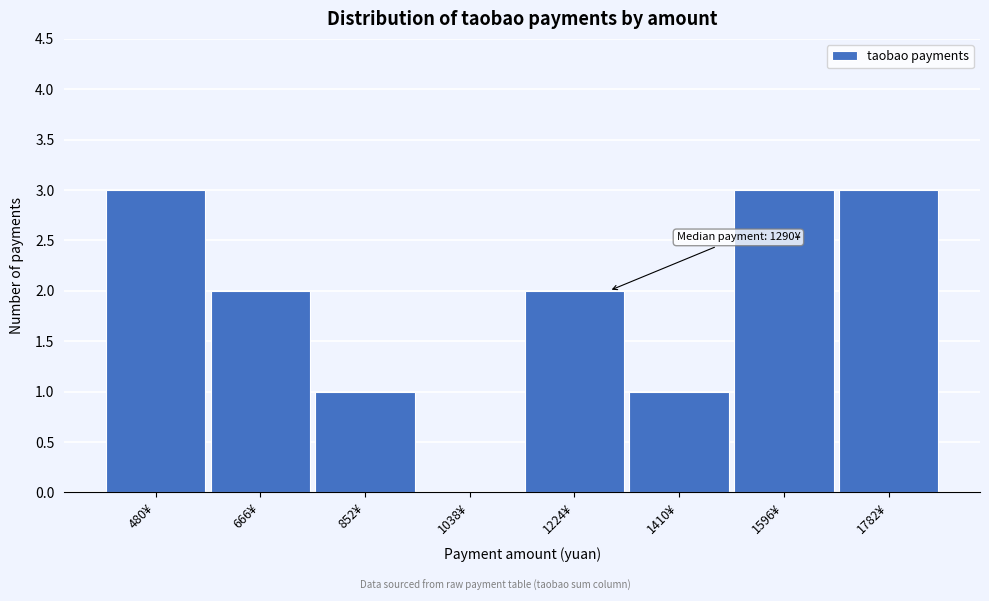

Reading left to right, transcribe all the data shown in this chart.

480¥=3	666¥=2	852¥=1	1038¥=0	1224¥=2	1410¥=1	1596¥=3	1782¥=3